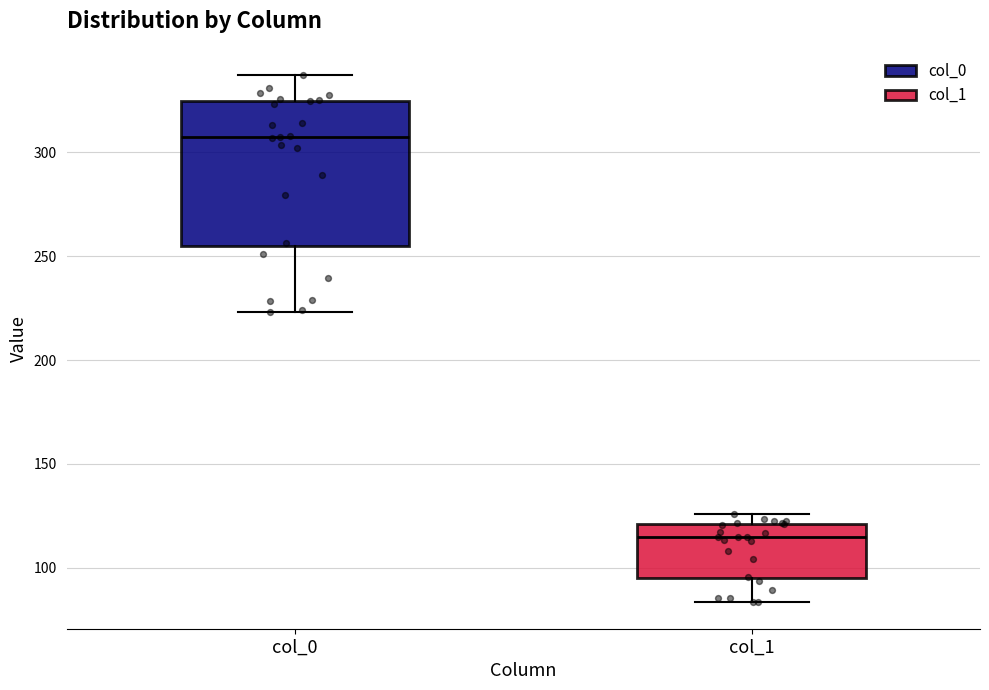

Which box is the tallest, from its lower edge to its upper edge?

col_0